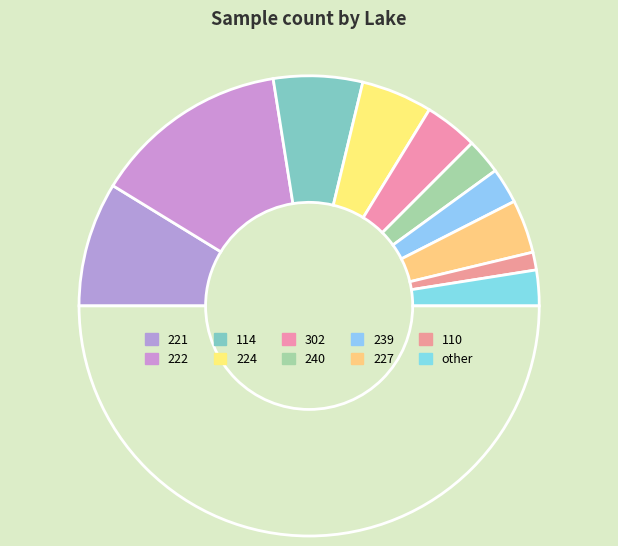

Which category has the smallest portion of the pie?

110